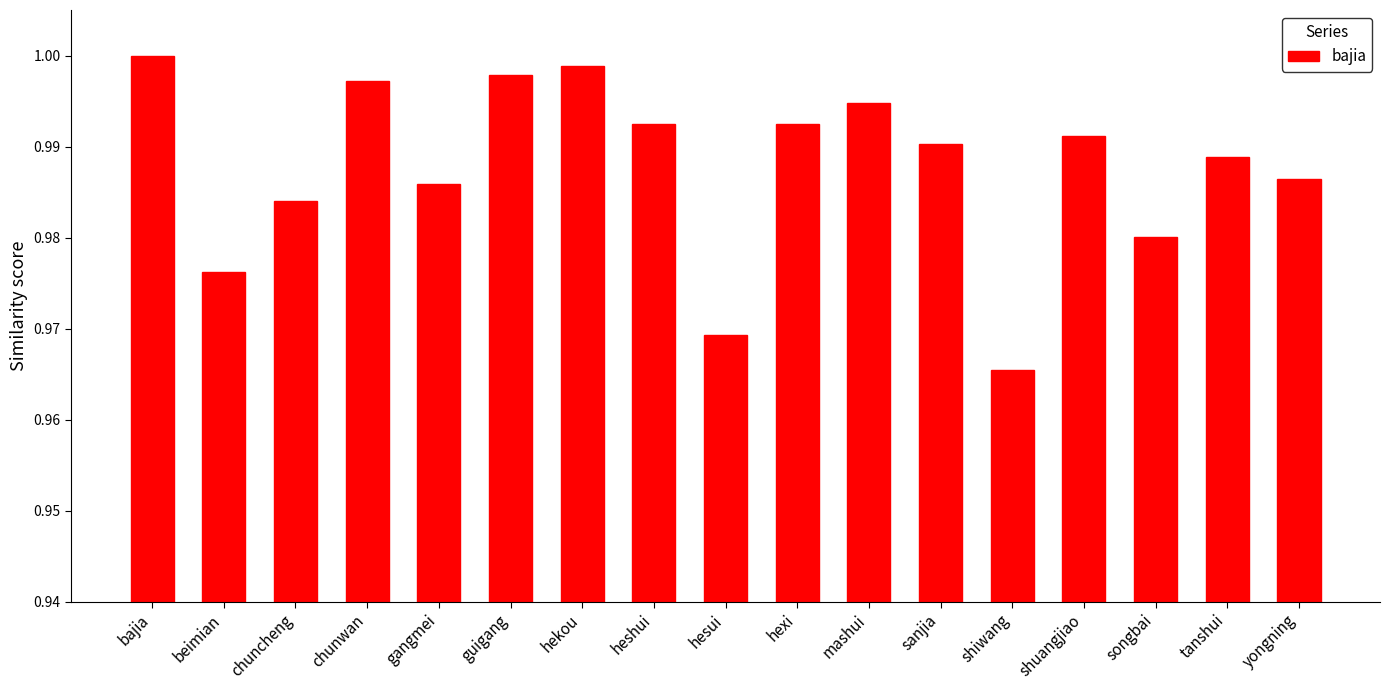

At which category does the chart reach its minimum across all series?

shiwang